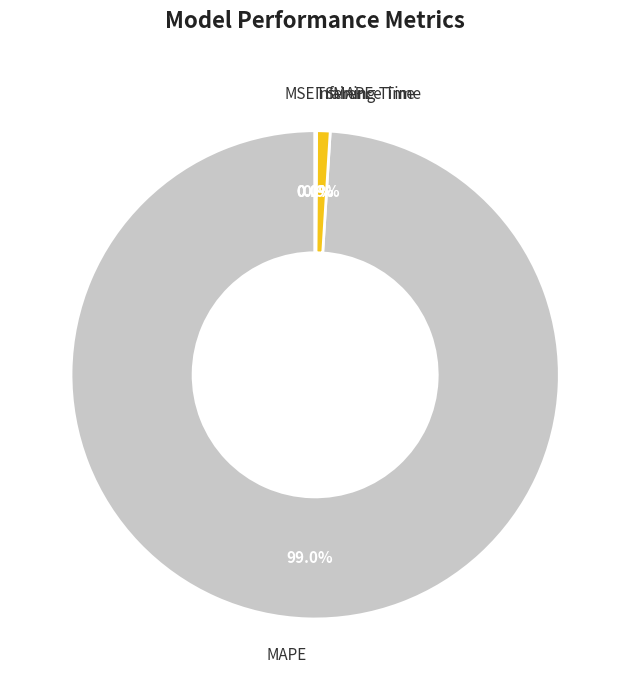

Which category has the biggest portion of the pie?

MAPE